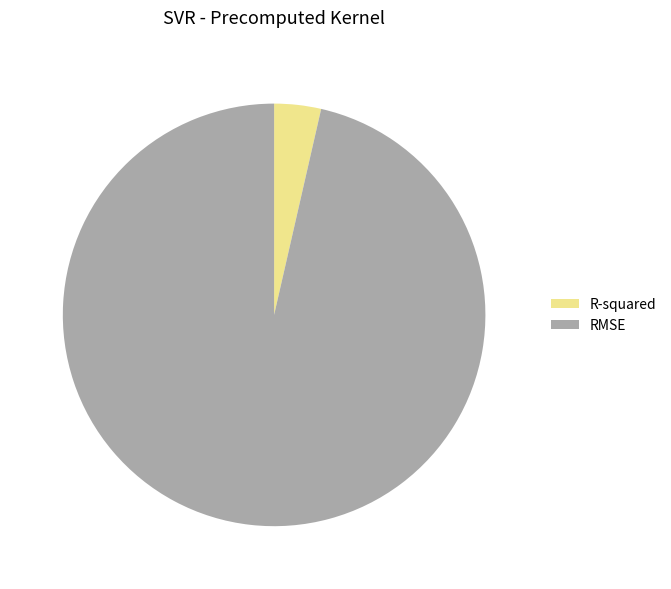

Which category accounts for the majority?

RMSE